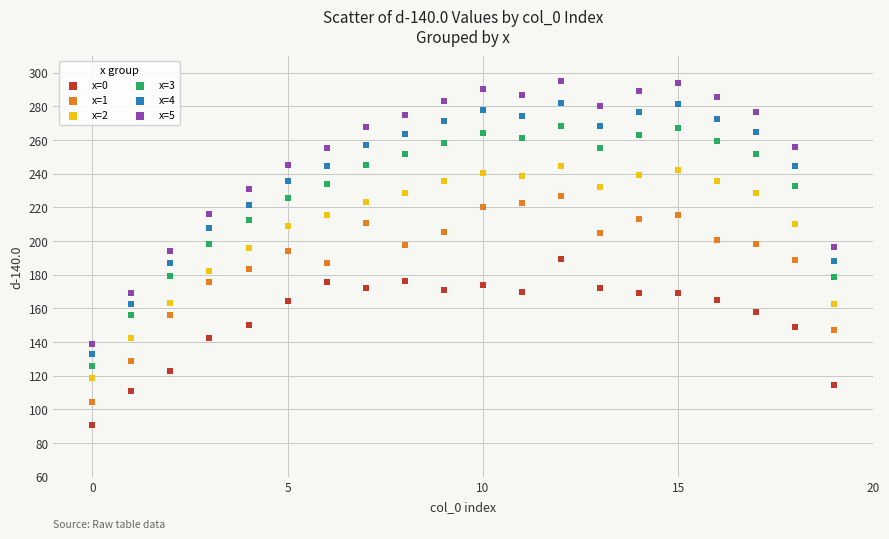

Which series has the widest spread of Y values?

x=5